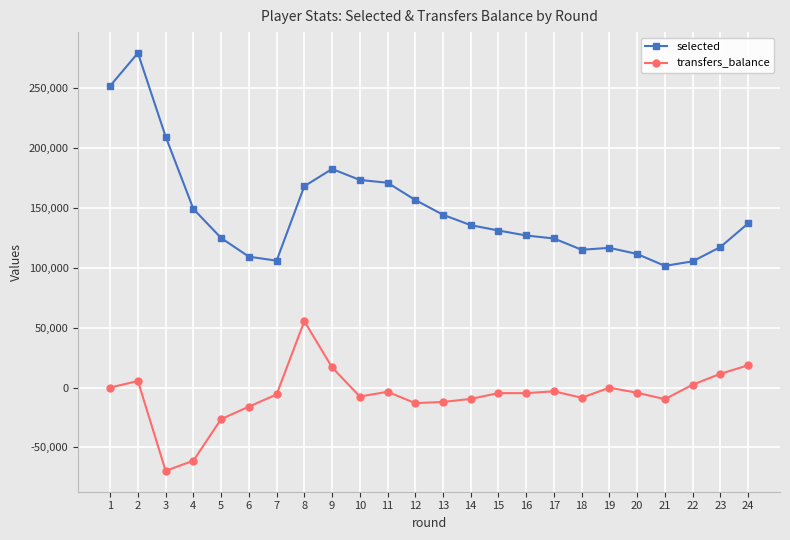

Rank the series at 23 from lowest to highest value.

transfers_balance, selected